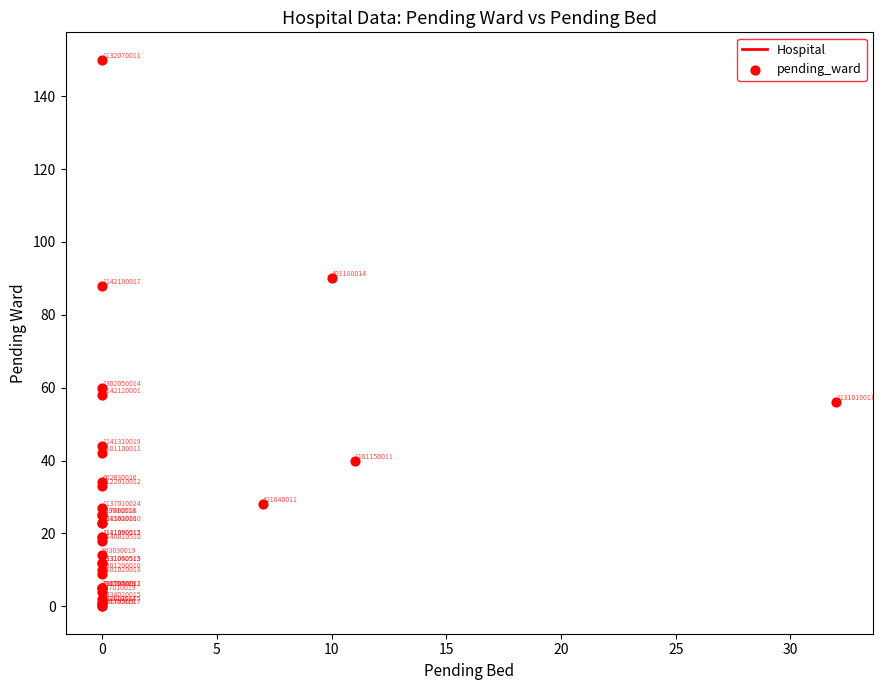

What Y value in the scatter plot is closest to 75?

88